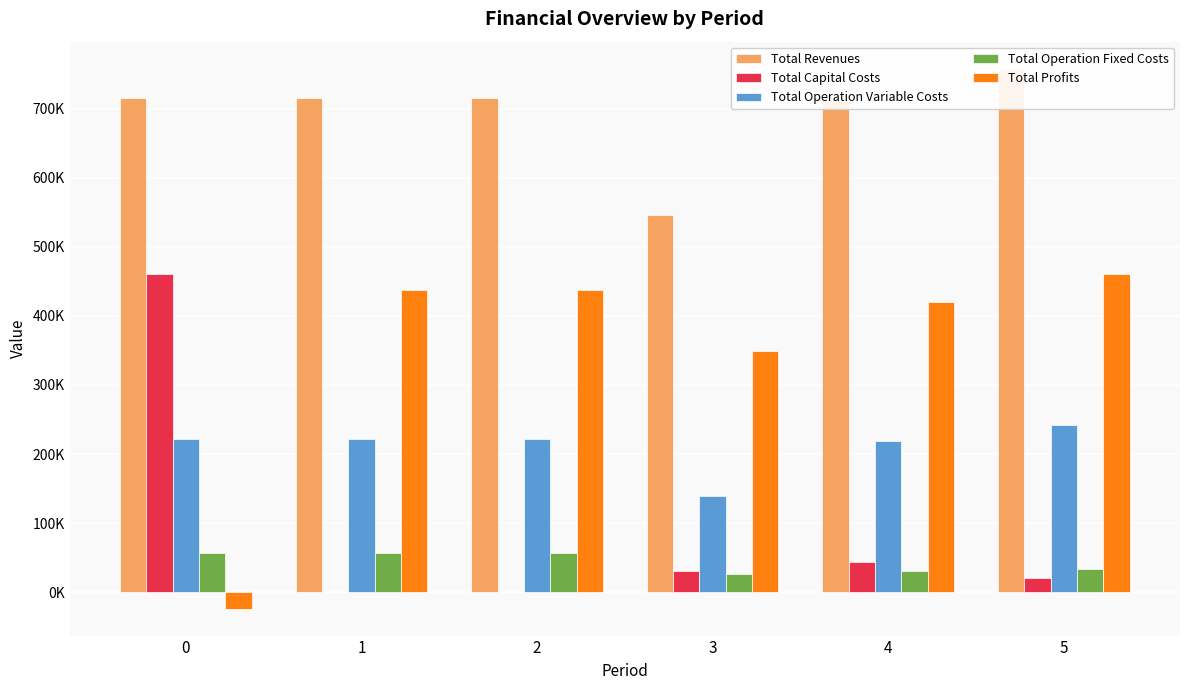

At which category is the sum across all series the highest?

5